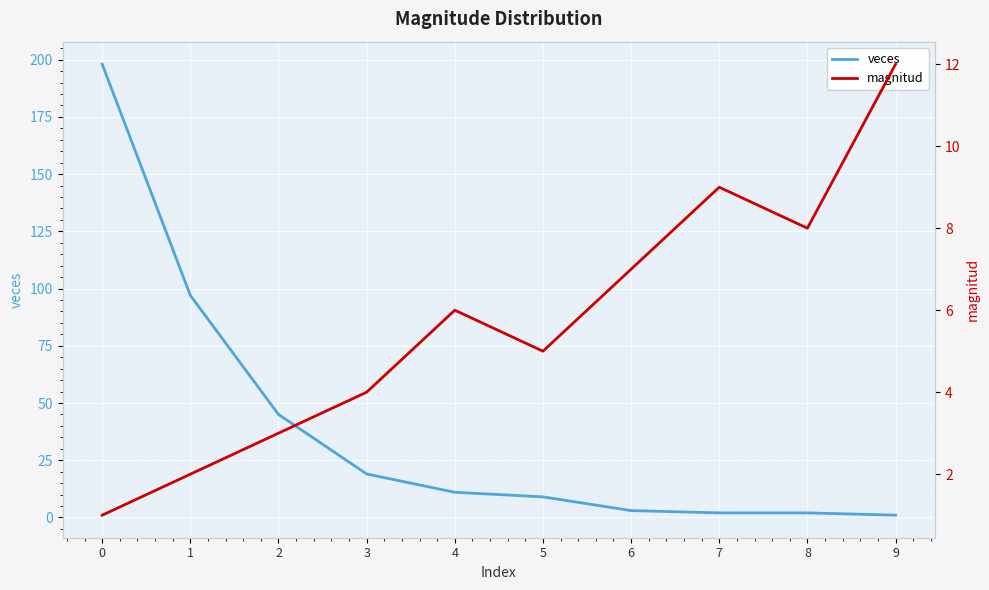

True or false: veces has a value of 198 at 0.

True